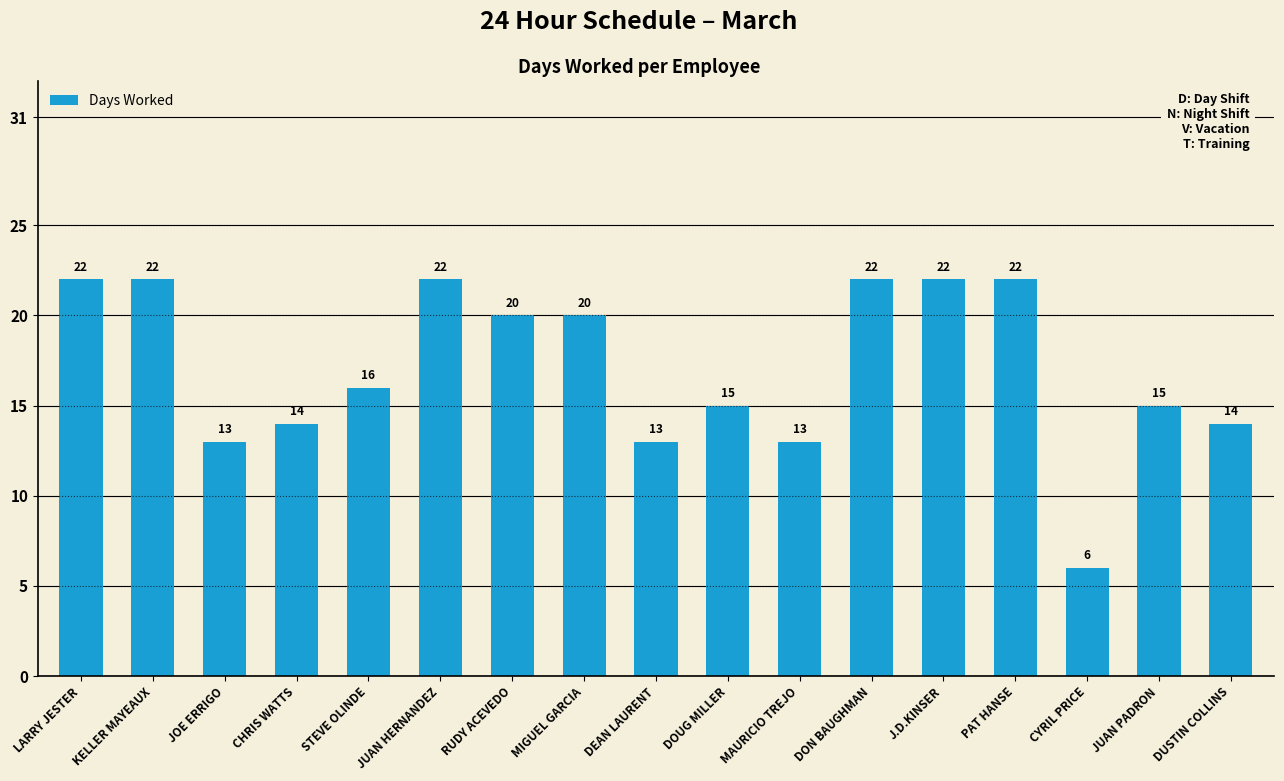

How many distinct data groups are displayed?

1